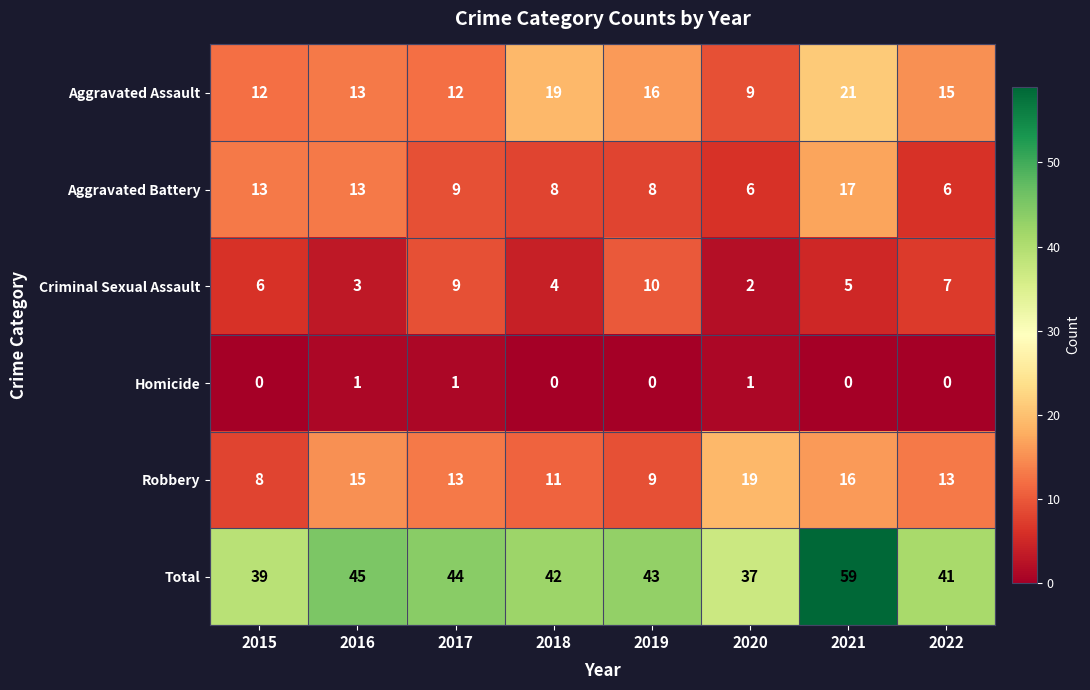

Which series changed the most between 2016 and 2018?

Aggravated Assault